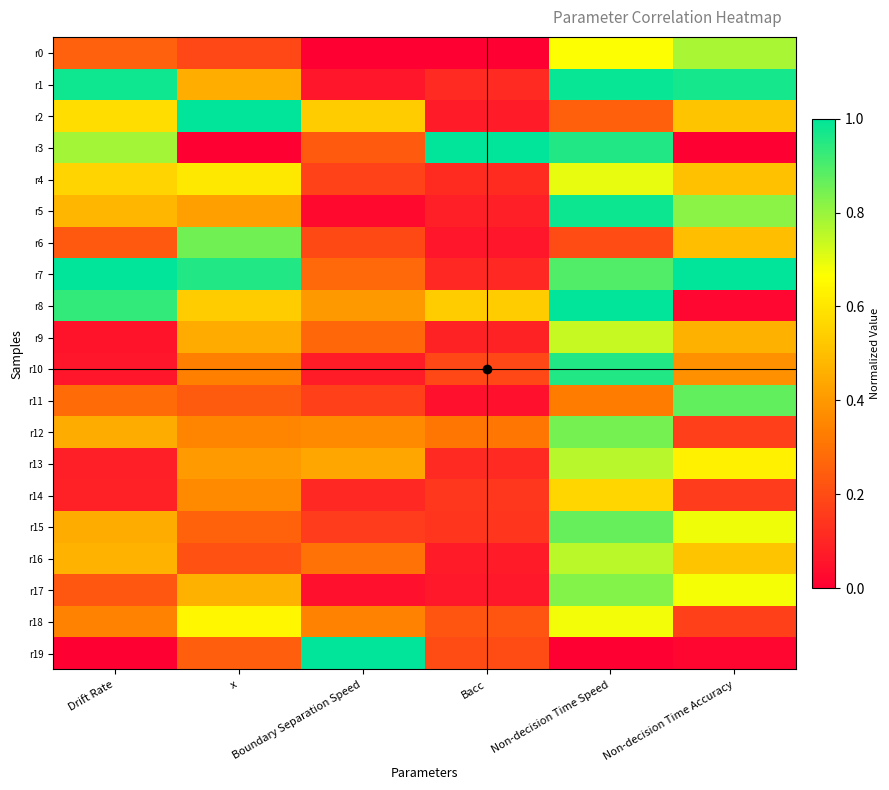

Which series has the largest total across all categories?

r7